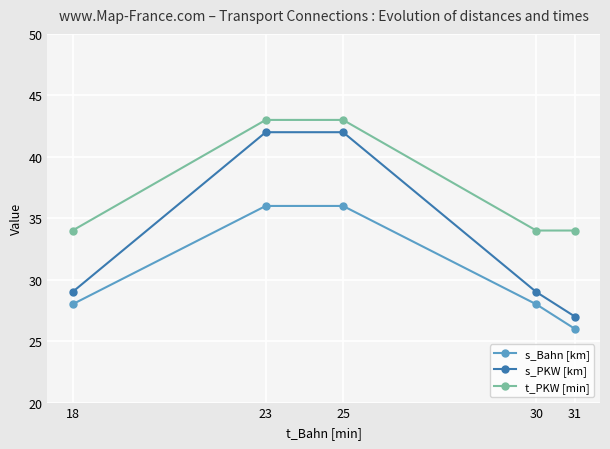

Reading left to right, what are all the values shown in this chart?

s_Bahn [km]: 28	36	36	28	26
s_PKW [km]: 29	42	42	29	27
t_PKW [min]: 34	43	43	34	34